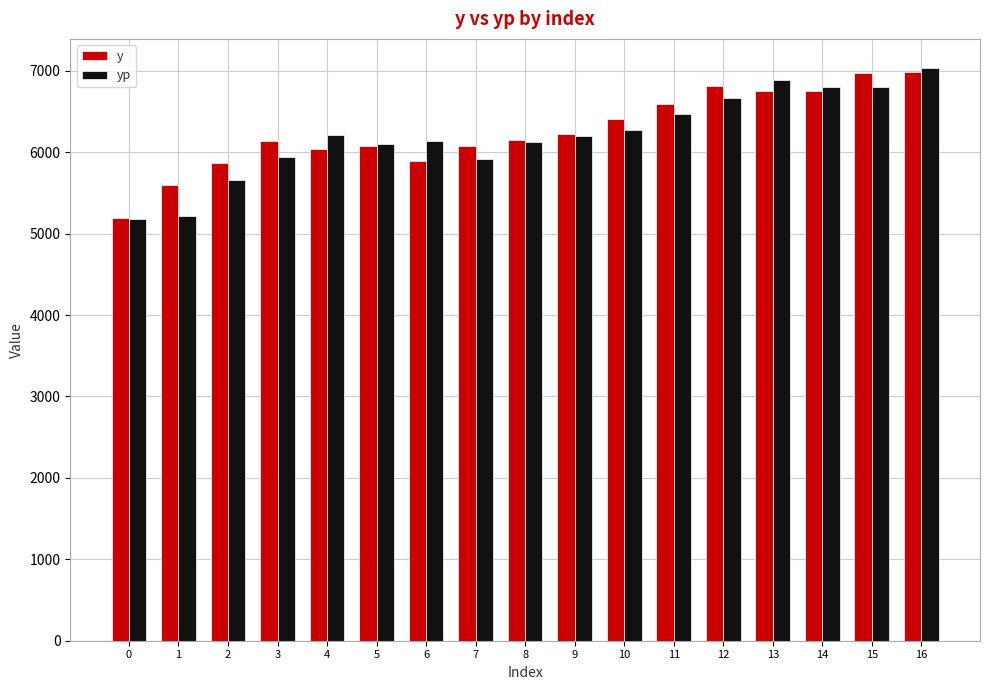

What is the sum of all y values?

106504.8